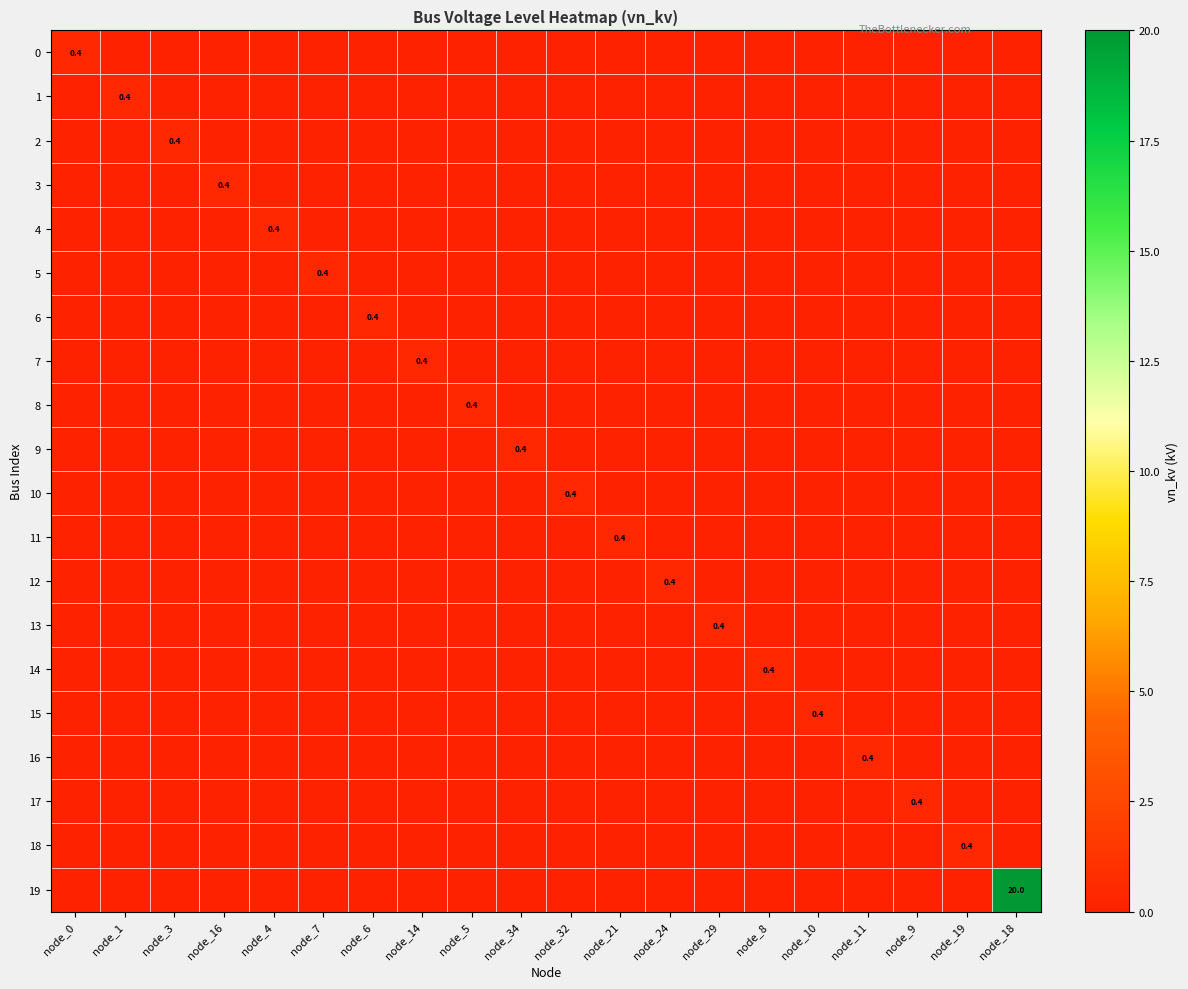

Which category has the lowest value across all series?

node_1